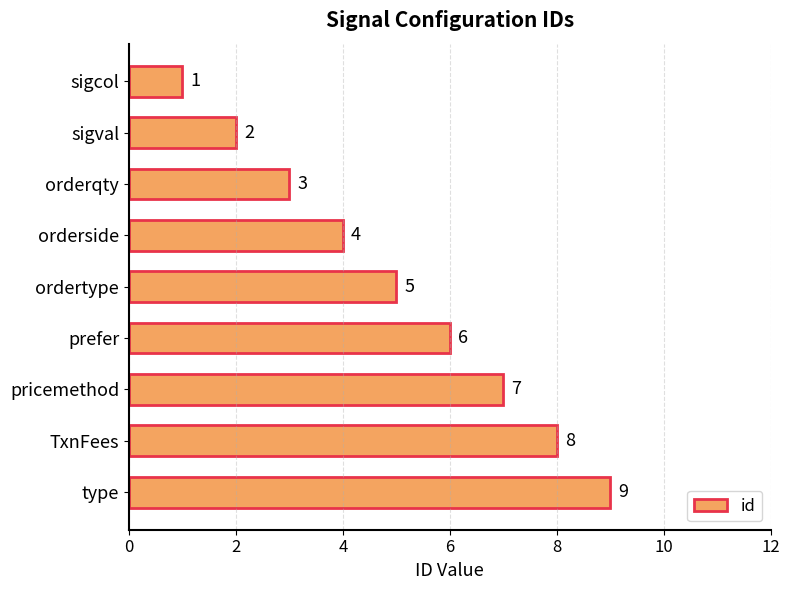

Approximately how many times larger is the value at TxnFees compared to sigcol?

8.0